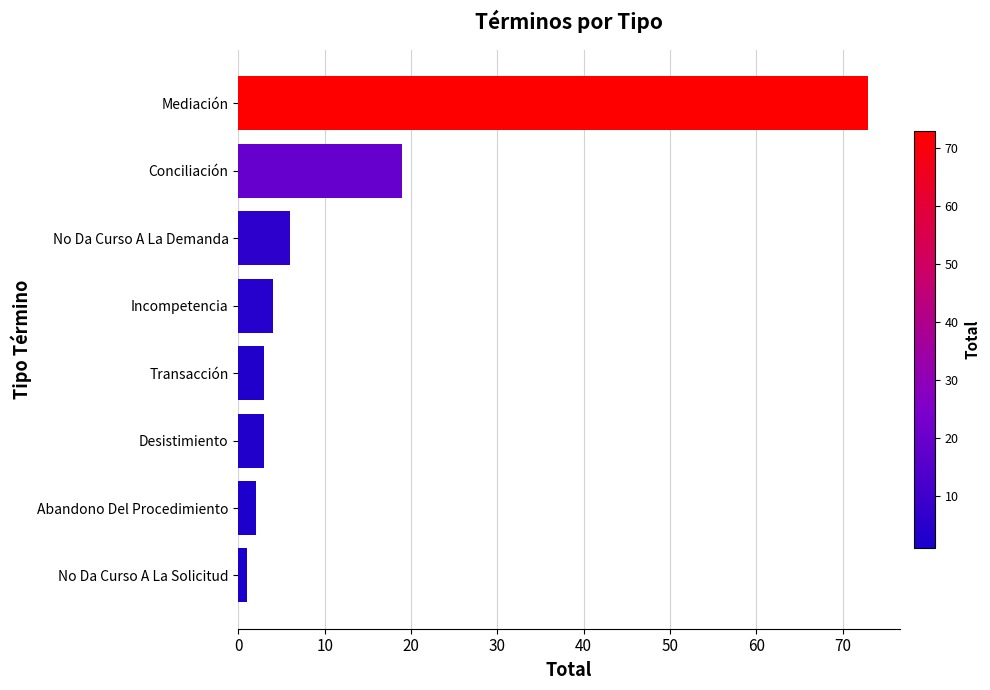

Is it true that the value at Conciliación is 26?

False